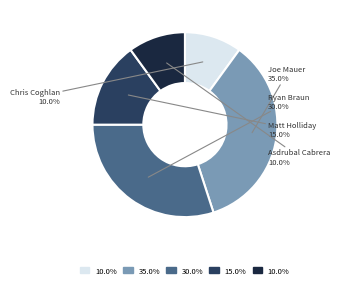

Is there a majority slice in this chart?

No